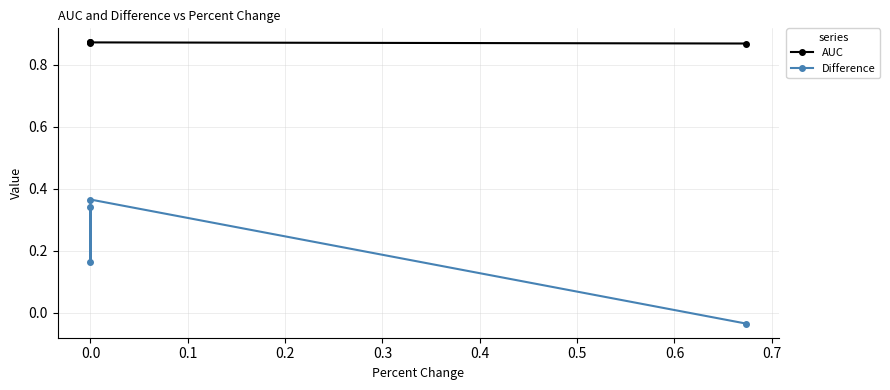

What is the difference between the second highest and second lowest values in the Difference series?

0.2